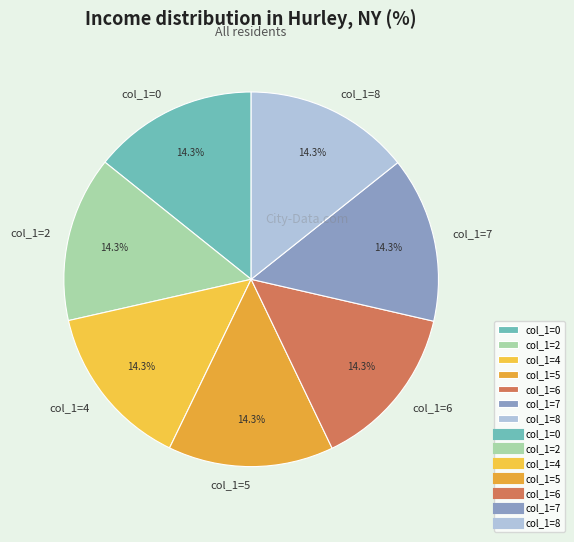

Count the number of slices in the pie.

7